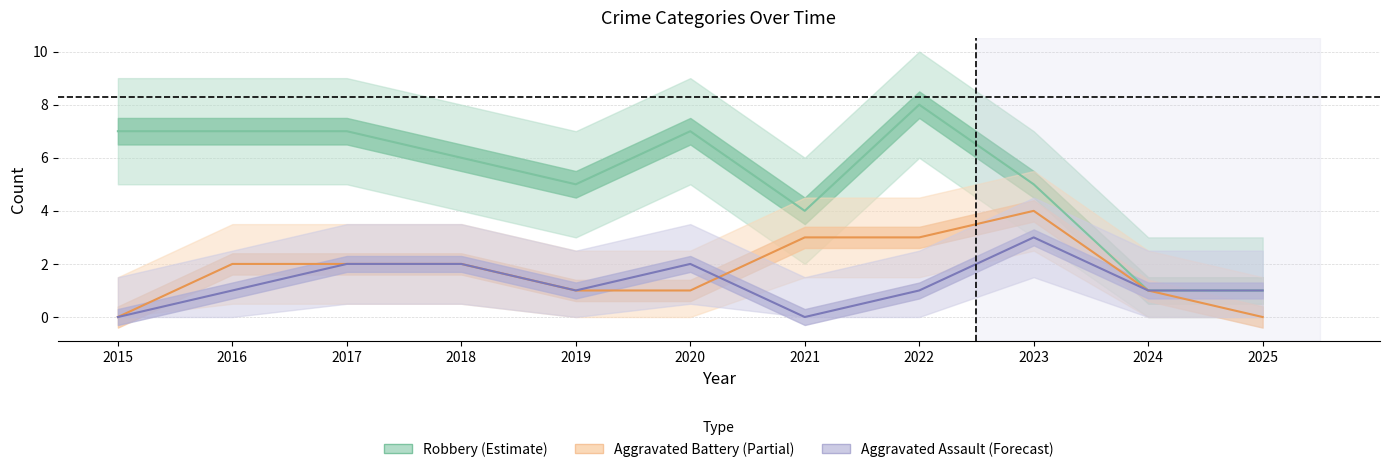

What is the approximate value of Robbery at 2022?

8